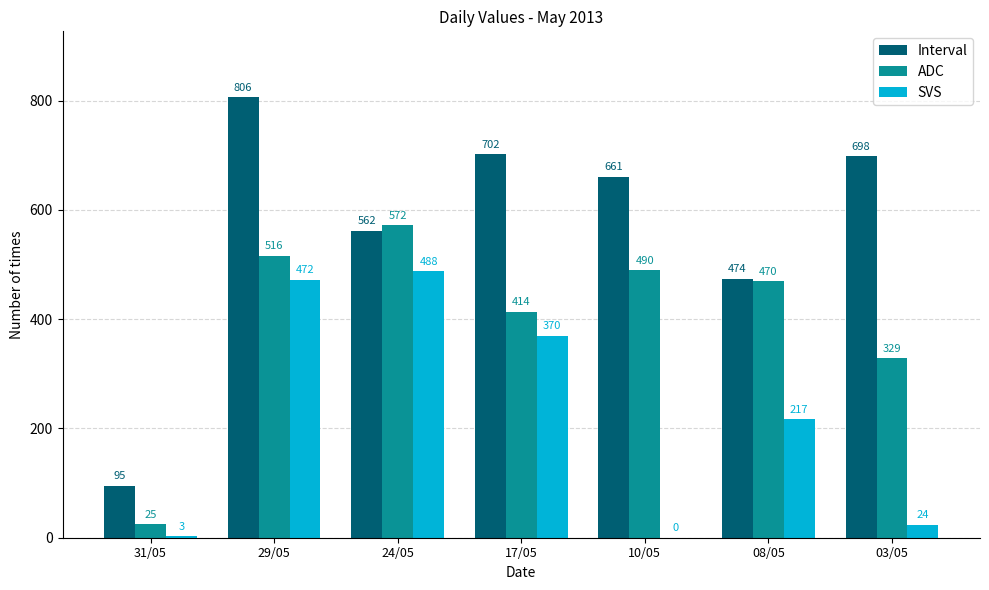

How many groups of bars are there?

7